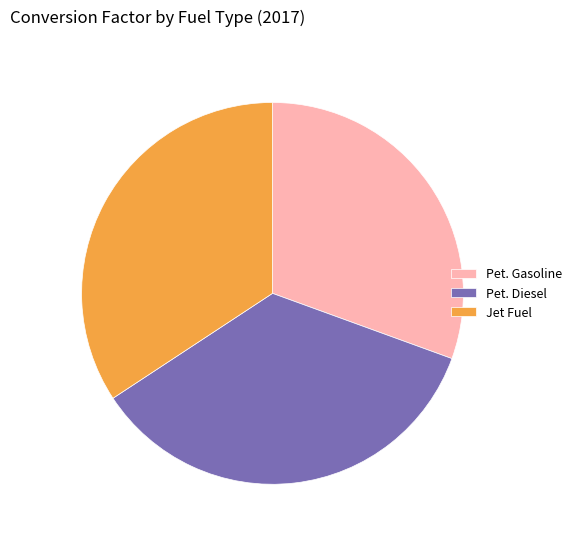

Rank the categories by value from lowest to highest.

Pet. Gasoline, Jet Fuel, Pet. Diesel